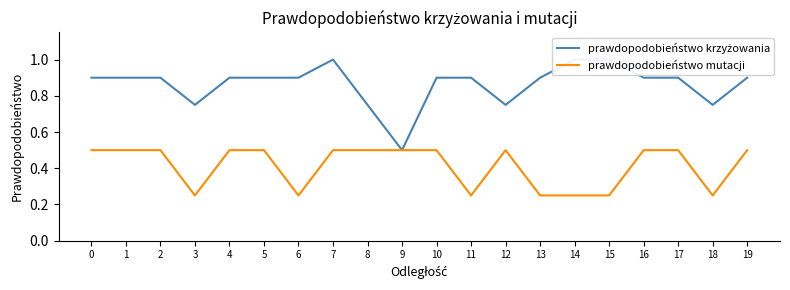

Rank the categories by prawdopodobieństwo mutacji value from lowest to highest.

3, 6, 11, 13, 14, 15, 18, 0, 1, 2, 4, 5, 7, 8, 9, 10, 12, 16, 17, 19